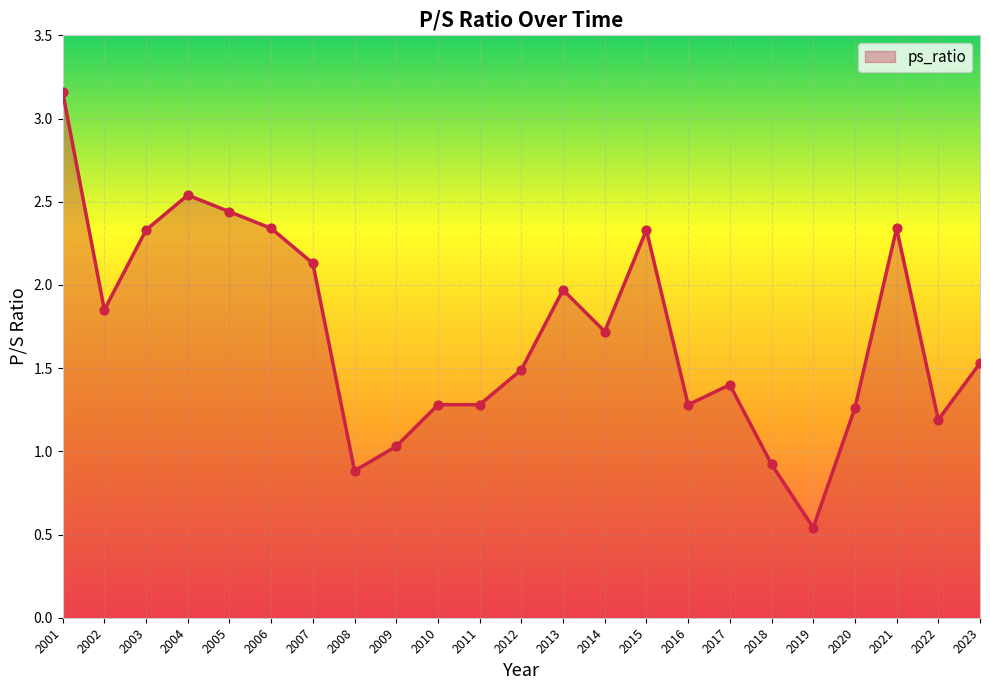

What is the change in value from 2009 to 2023?

+0.5